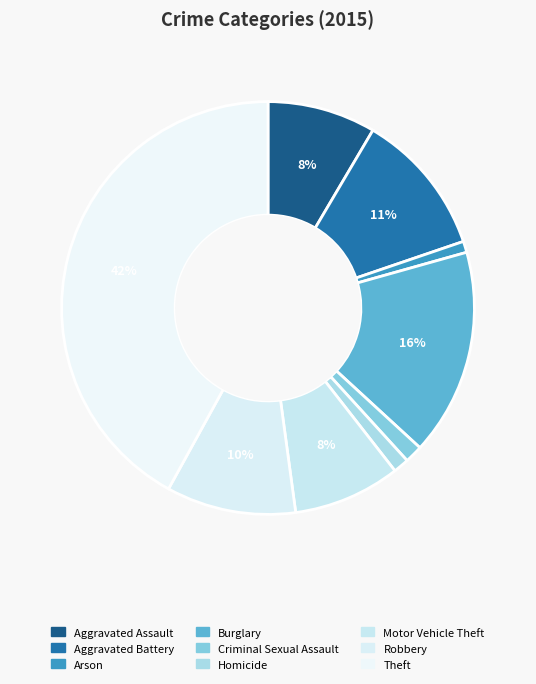

Which slice is the largest?

Theft